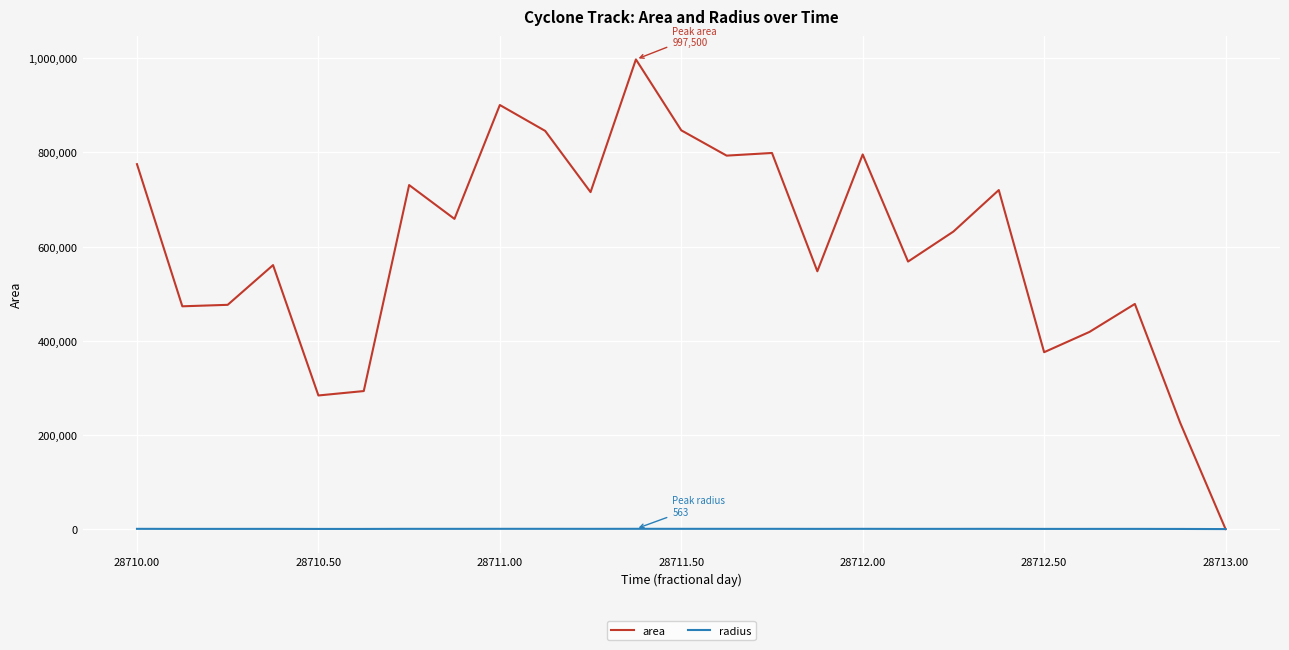

What is the highest value of the area series?

997500.0